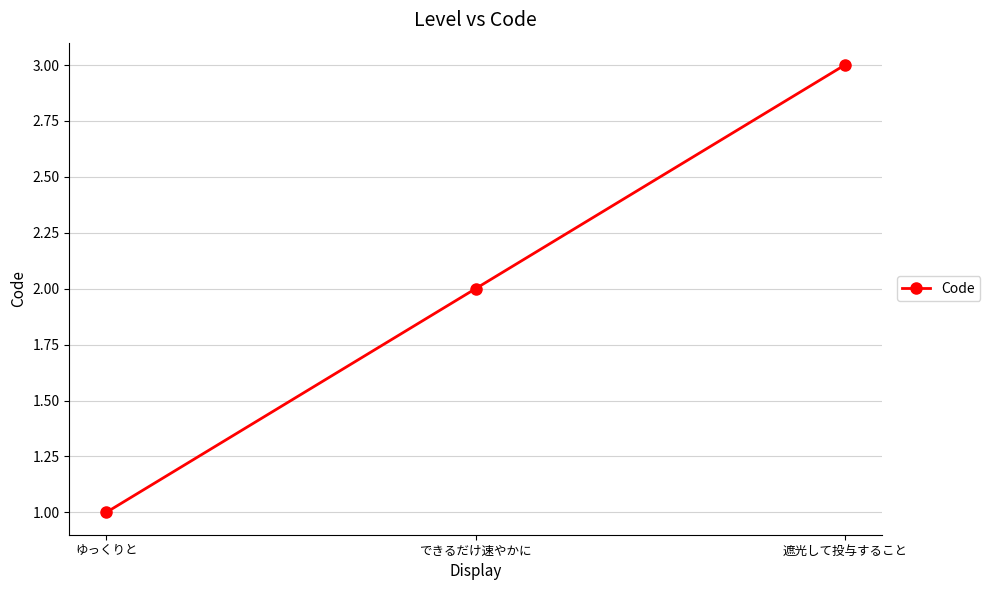

What is the maximum value shown in the chart?

3